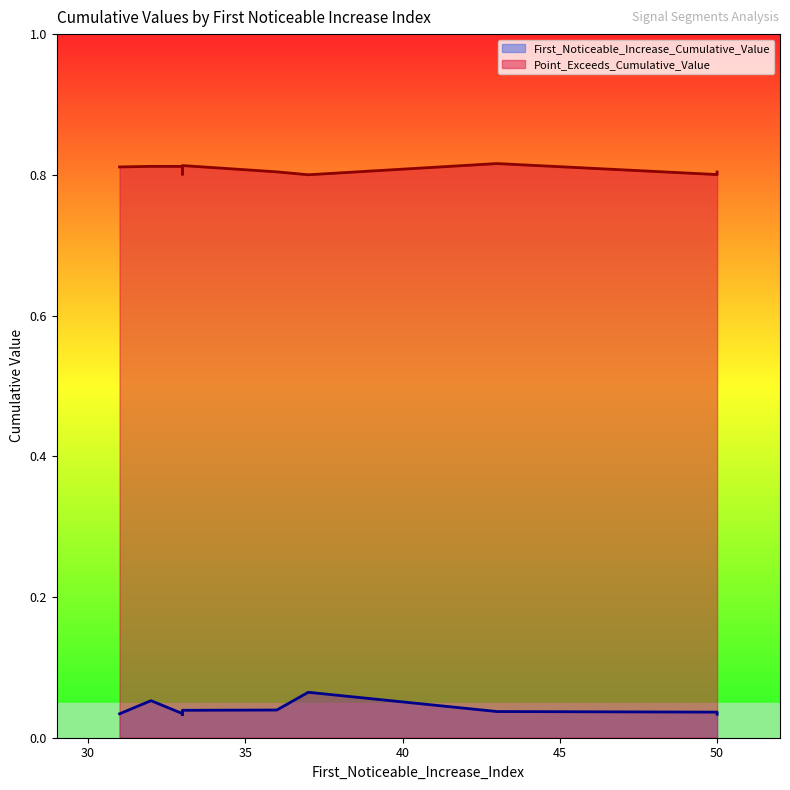

Which category has the lowest value across all series?

33